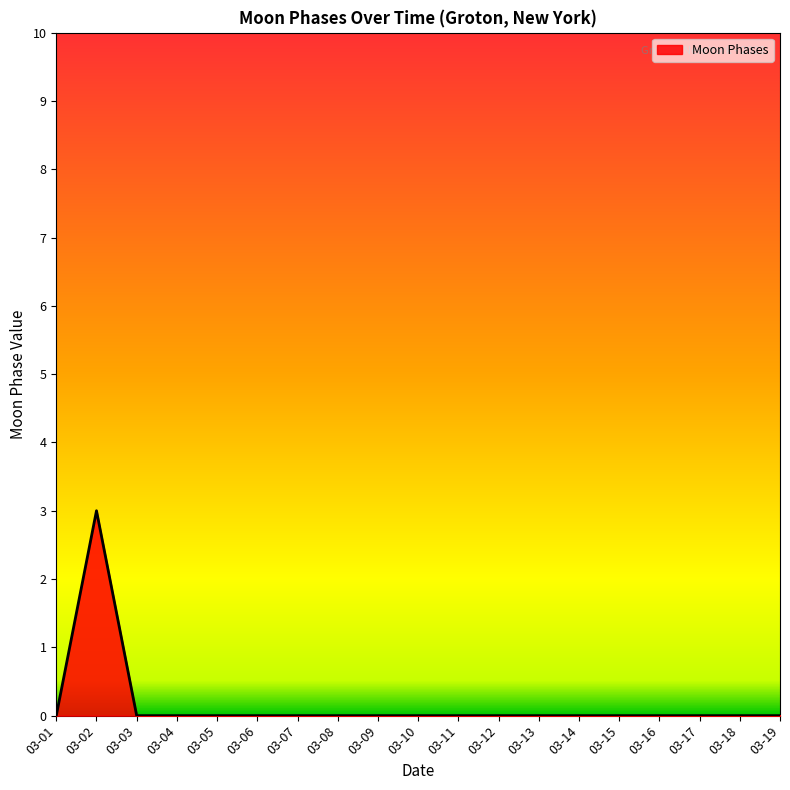

The chart shows a value of 1 at 03-03. True or false?

False